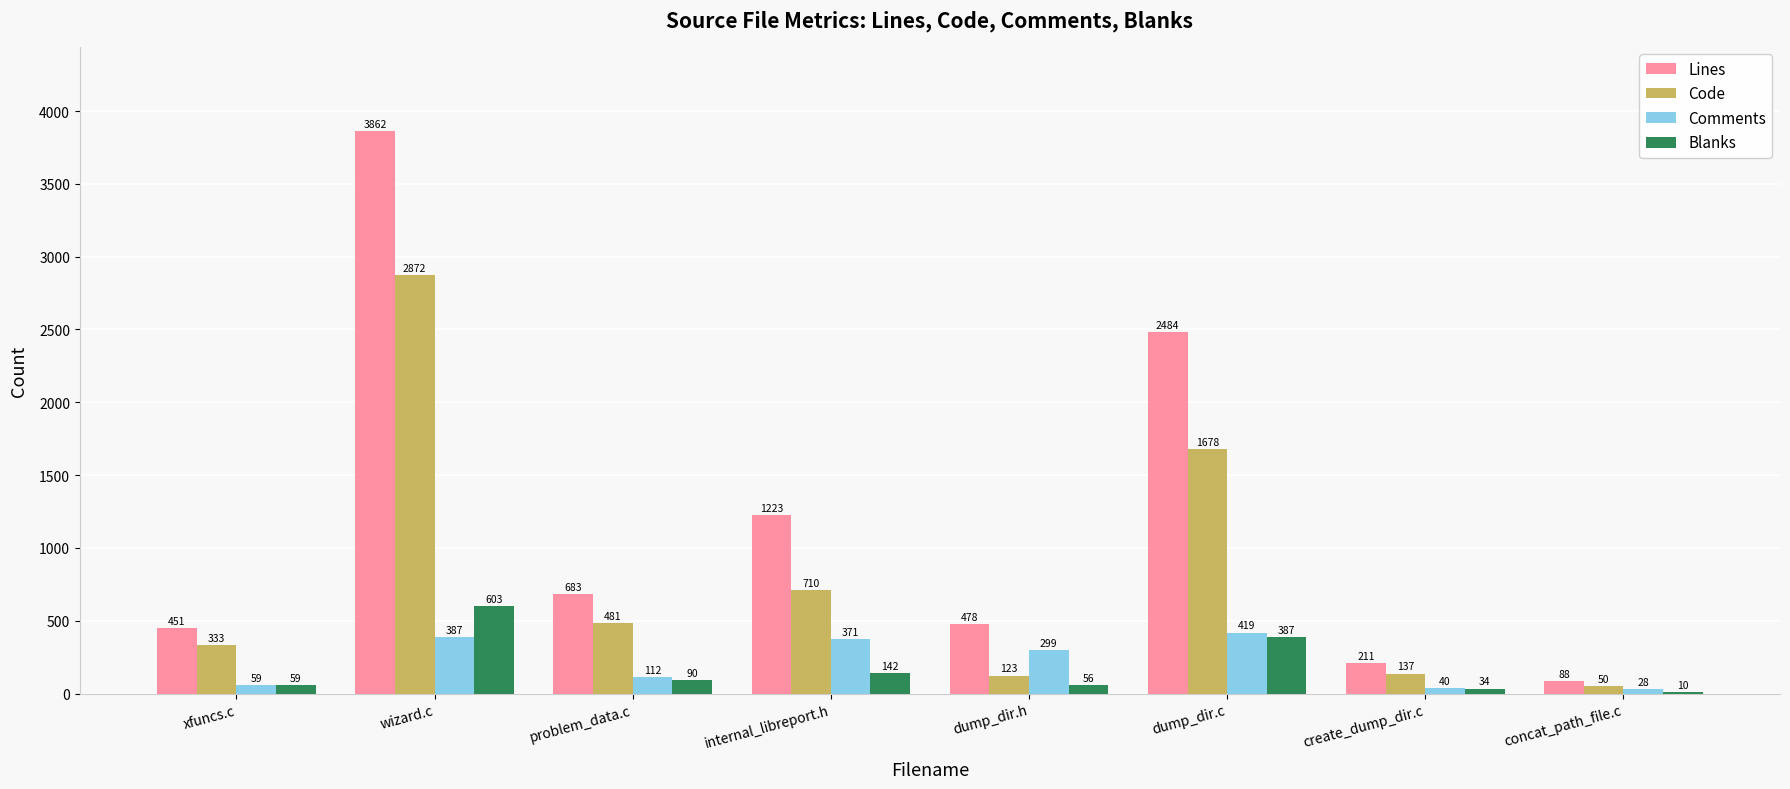

Is it true that Comments equals 40 at create_dump_dir.c?

True